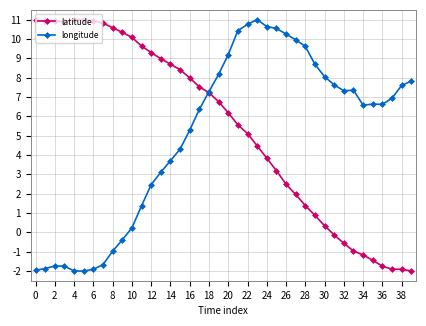

What is the maximum value for latitude?

11.0